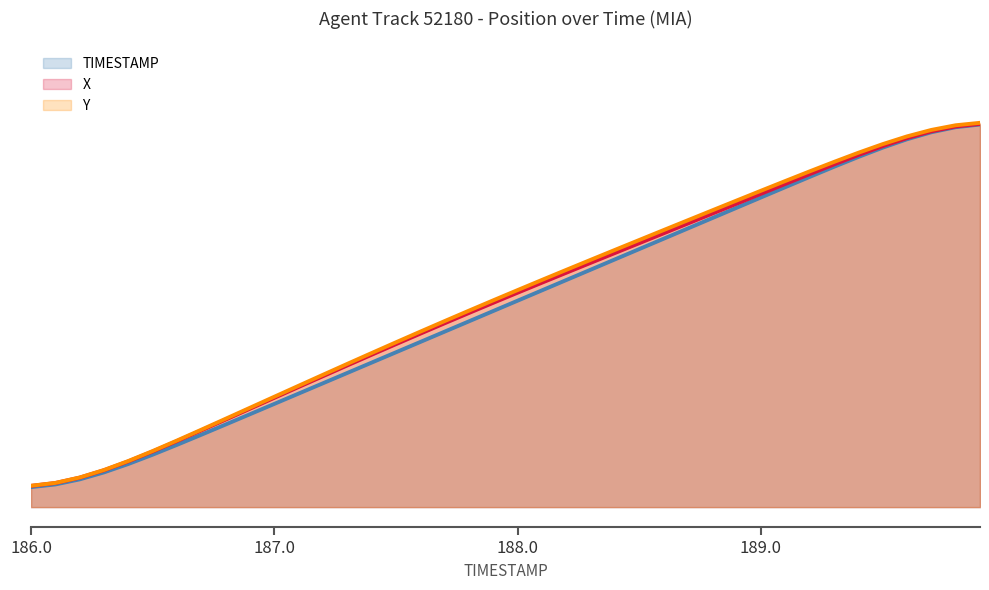

Which label corresponds to the smallest value in the chart?

186.0